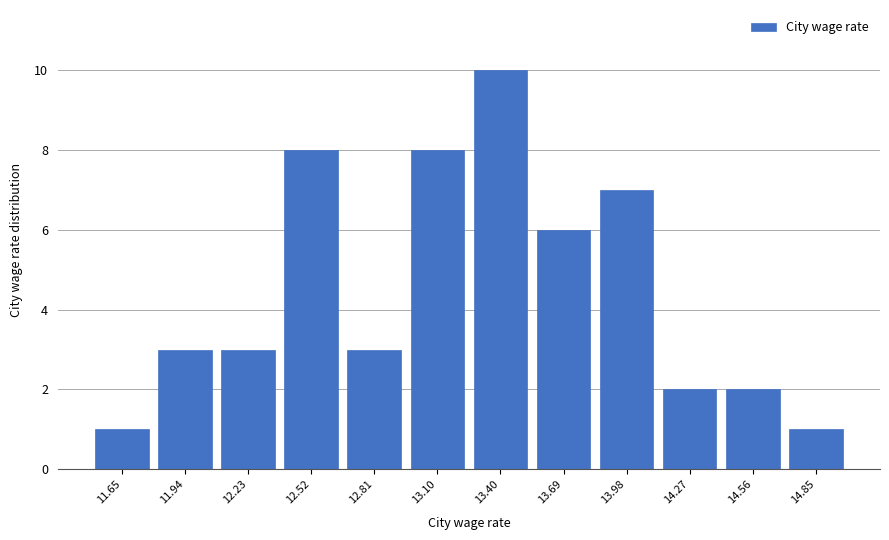

Over which range of the x-axis is the bar tallest?

13.25 to 13.55